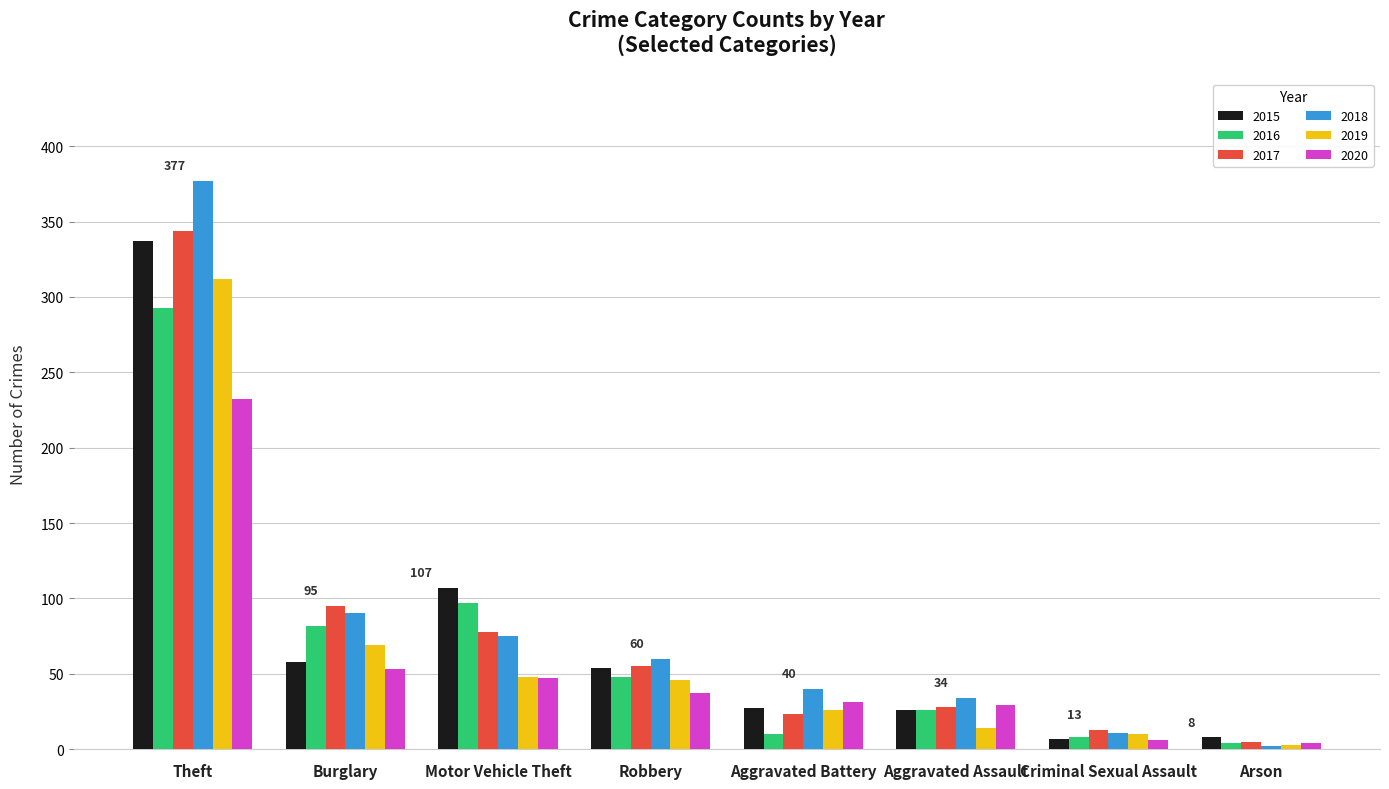

Which category has the lowest value across all series?

Arson